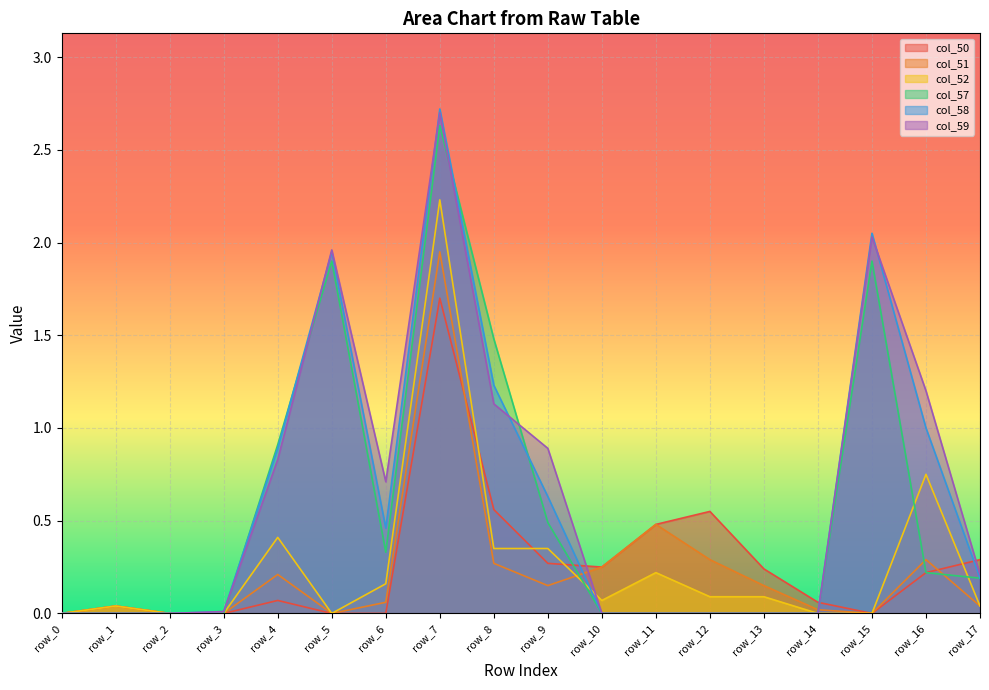

What is the sum of all col_50 values?

4.7